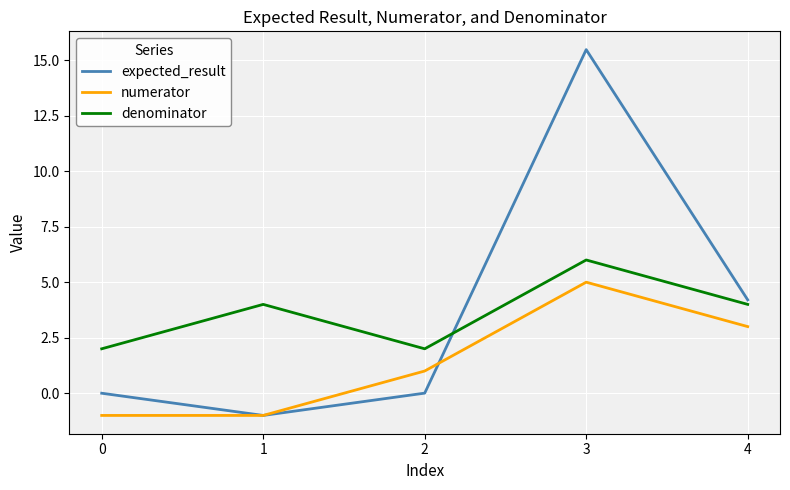

At which category does expected_result reach its first local valley?

1